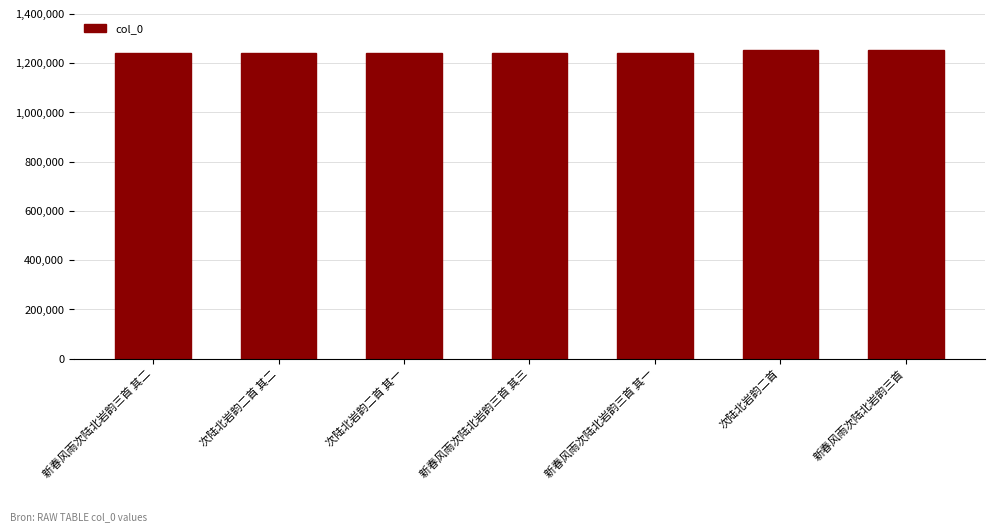

What is the value of the 1st bar from the left?

1241913